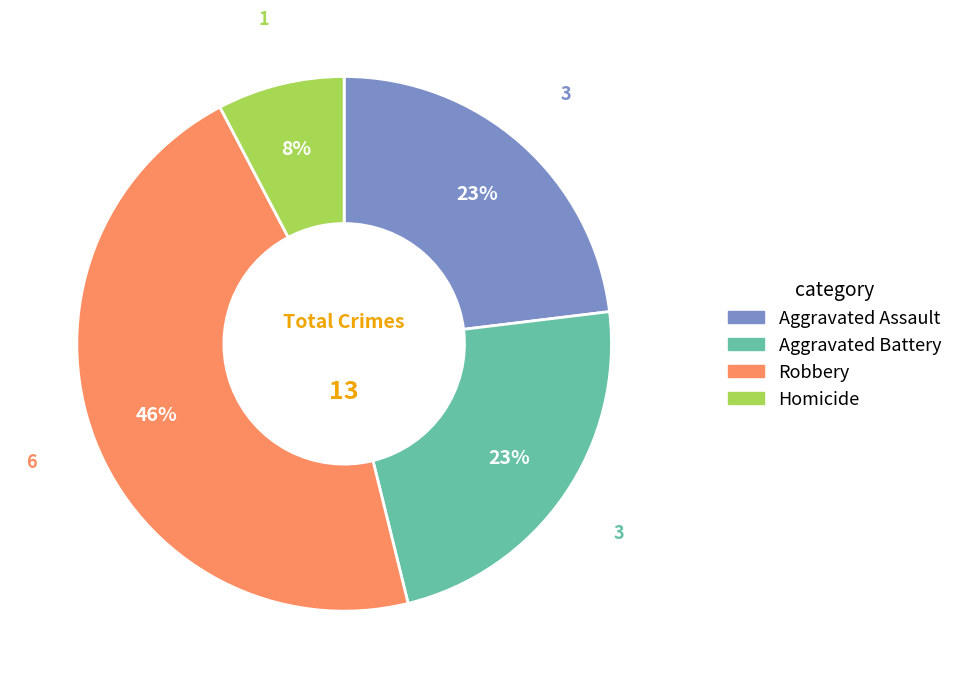

How many slices are in this pie chart?

4